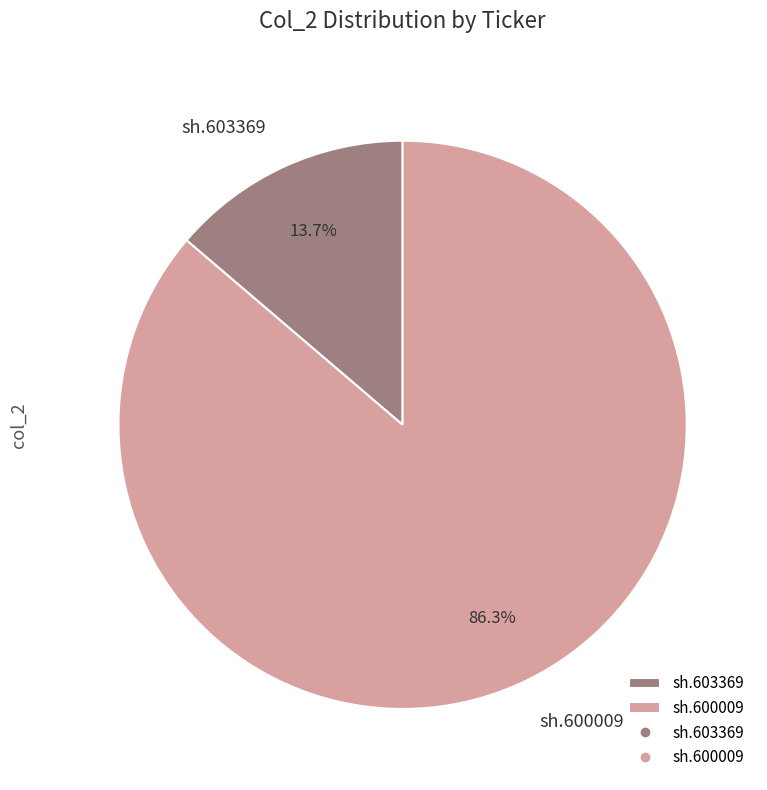

To the nearest percent, what portion does sh.603369 represent?

14%